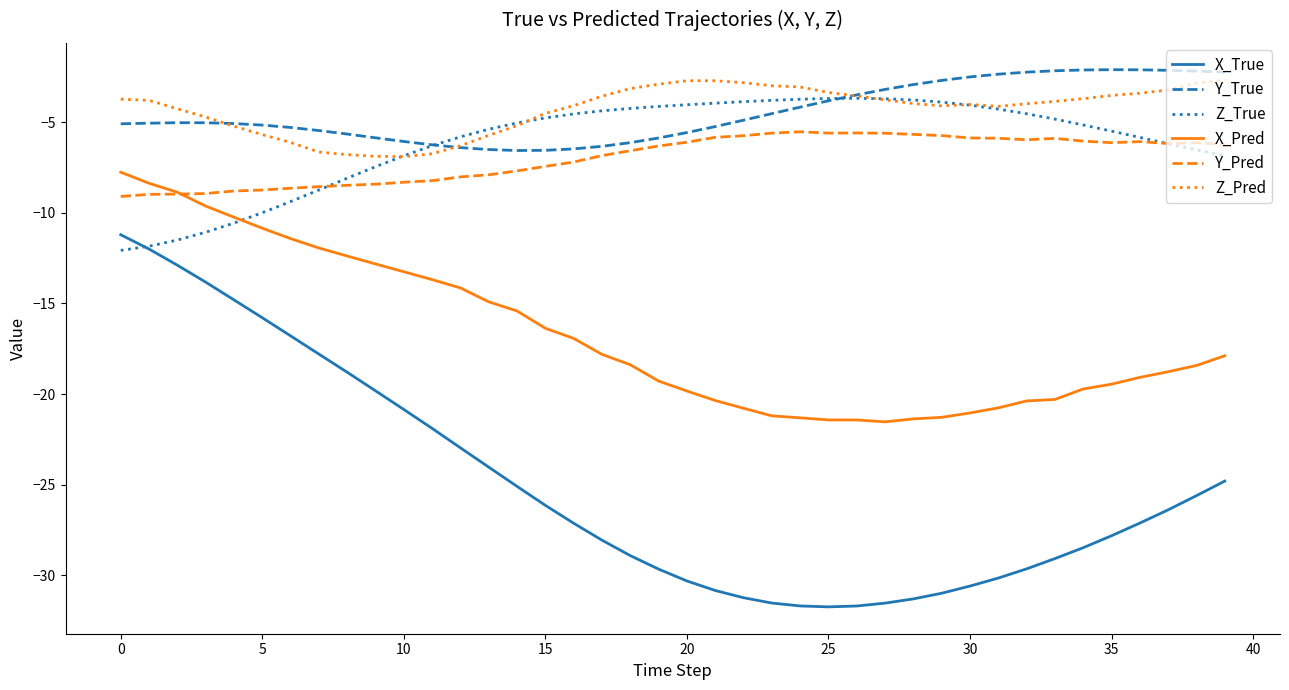

Which series has the largest range (max minus min)?

X_True